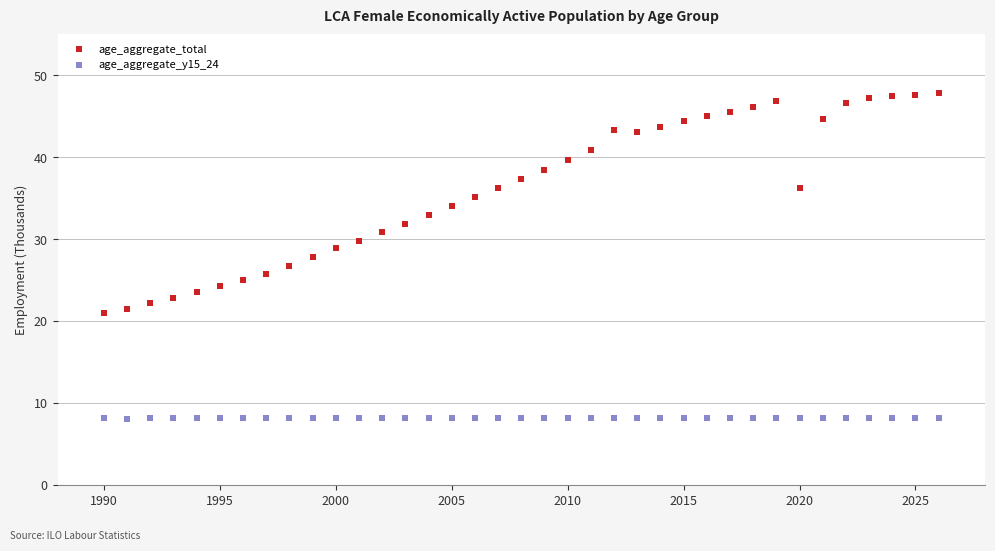

Which series has the largest Y range (max minus min)?

age_aggregate_total